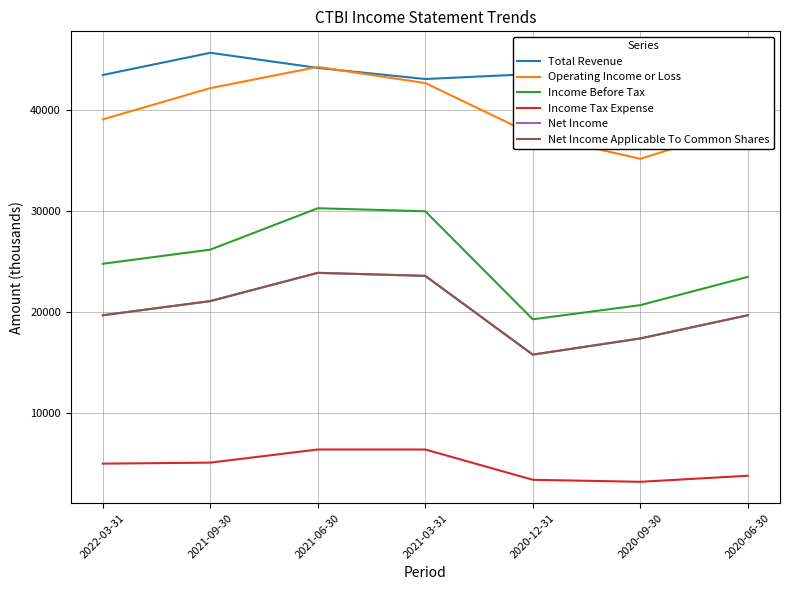

What is the sum of all Net Income values?

141200